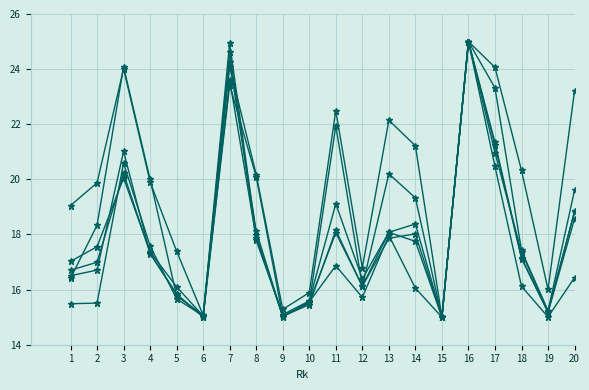

Reading left to right, list all the values displayed in this chart.

MP: 1=19.0	2=19.9	3=24.0	4=19.9	5=17.4	6=15.1	7=24.1	8=20.2	9=15.3	10=15.9	11=22.5	12=16.8	13=22.1	14=21.2	15=15.0	16=25.0	17=24.1	18=20.3	19=16.0	20=23.2
PTS: 1=16.7	2=17.0	3=20.2	4=17.3	5=15.8	6=15.0	7=23.6	8=17.9	9=15.0	10=15.5	11=18.2	12=16.1	13=17.9	14=18.0	15=15.0	16=25.0	17=21.2	18=17.1	19=15.2	20=18.8
FGA: 1=17.0	2=17.6	3=20.0	4=17.4	5=16.1	6=15.0	7=24.6	8=17.8	9=15.1	10=15.6	11=19.1	12=16.4	13=18.1	14=18.4	15=15.0	16=25.0	17=23.3	18=17.4	19=15.2	20=19.6
FG: 1=16.5	2=16.7	3=21.0	4=17.3	5=15.8	6=15.0	7=24.3	8=18.1	9=15.0	10=15.5	11=18.1	12=16.1	13=18.1	14=17.8	15=15.0	16=25.0	17=21.3	18=17.2	19=15.2	20=18.6
2PA: 1=15.5	2=15.5	3=20.6	4=17.6	5=15.7	6=15.0	7=24.9	8=18.0	9=15.0	10=15.6	11=16.9	12=15.7	13=18.0	14=16.1	15=15.0	16=25.0	17=20.5	18=16.1	19=15.0	20=16.4
TRB: 1=16.4	2=18.3	3=24.1	4=20.0	5=15.8	6=15.1	7=23.4	8=20.1	9=15.0	10=15.5	11=21.9	12=16.1	13=20.2	14=19.3	15=15.0	16=25.0	17=21.0	18=17.4	19=15.2	20=18.8